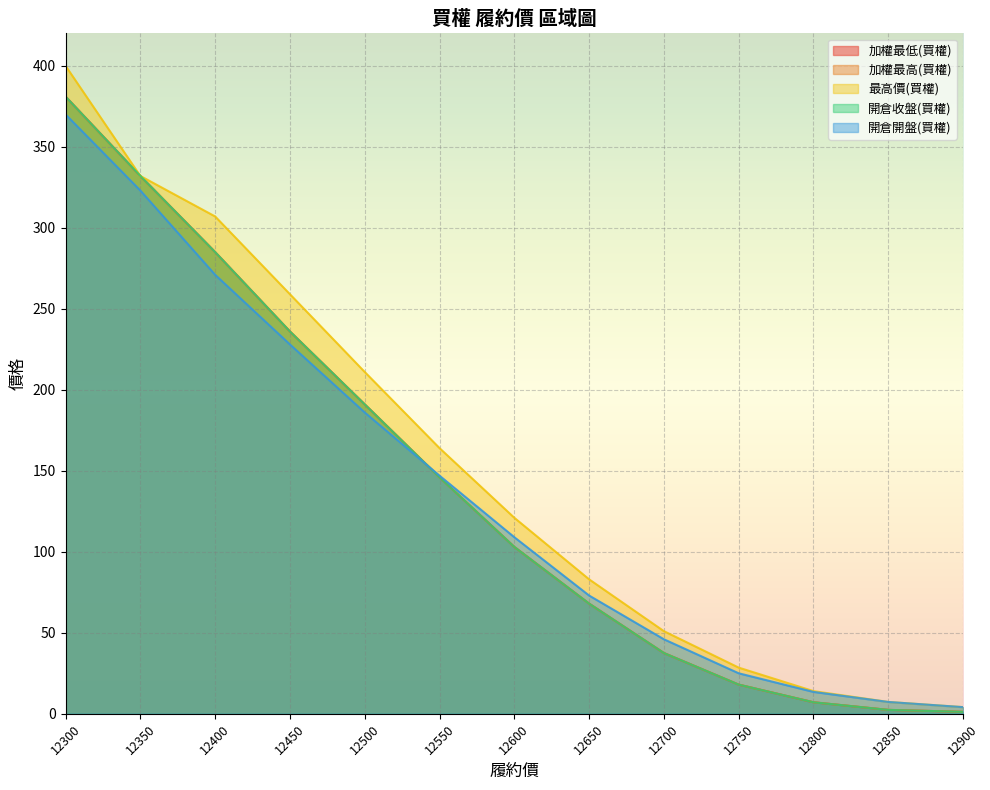

What is the value of the 加權最低(買權) point at the 4th from the left?

236.0